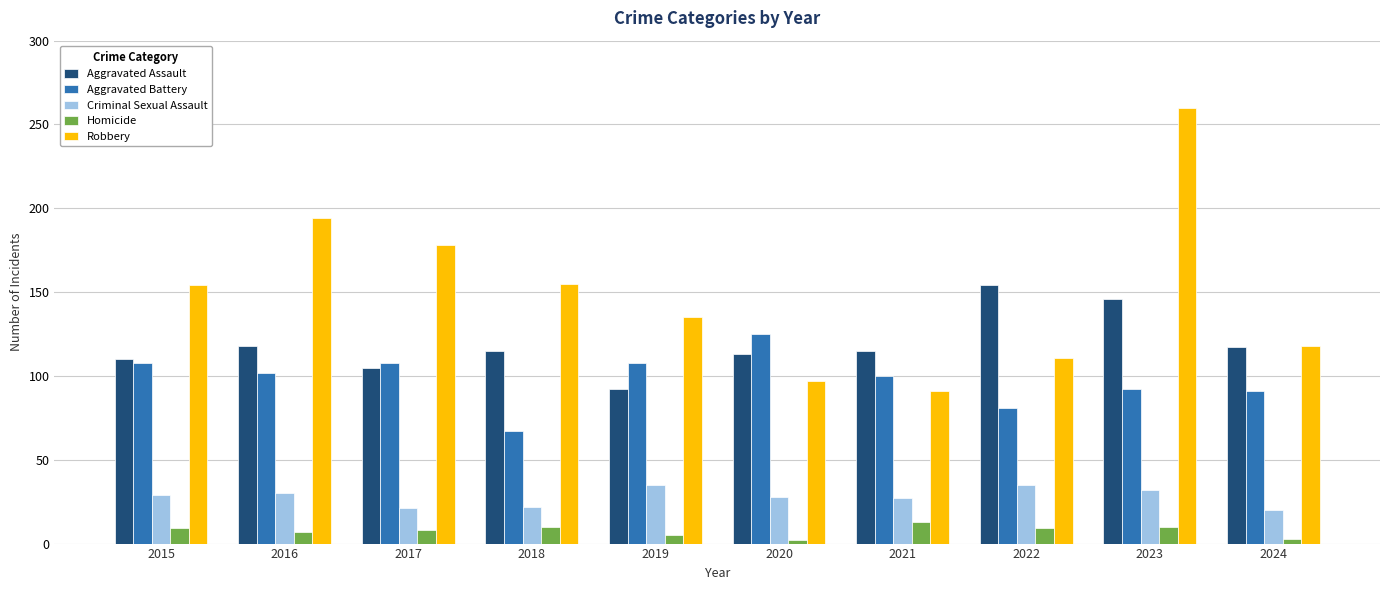

What is the minimum value shown in the chart?

2